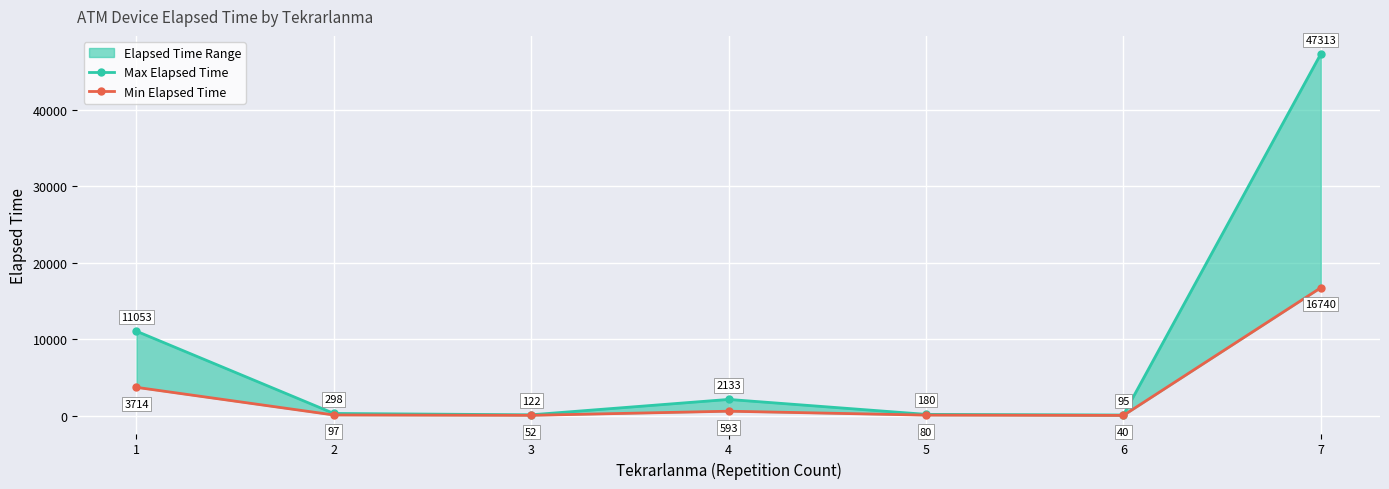

Rank the series by their average value, from highest to lowest.

Max Elapsed Time, Min Elapsed Time